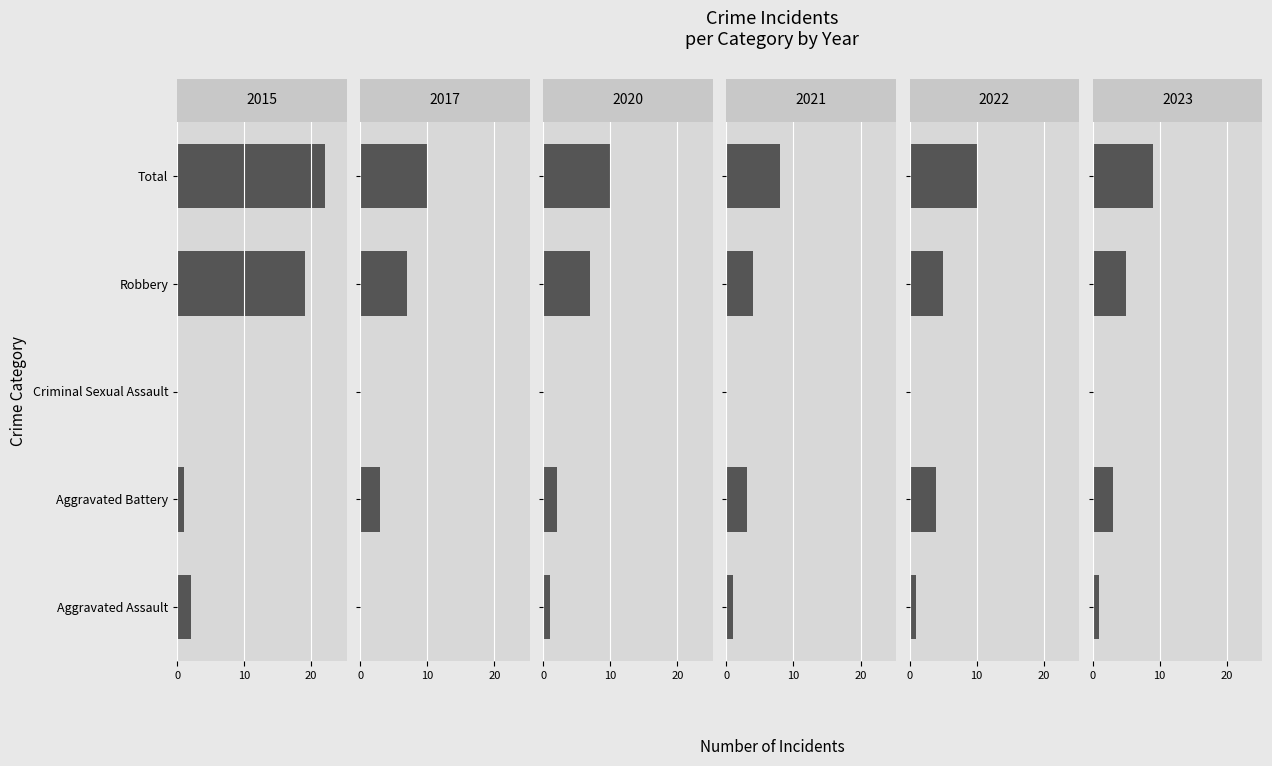

Between Aggravated Battery and Criminal Sexual Assault, which series saw the biggest shift?

2022